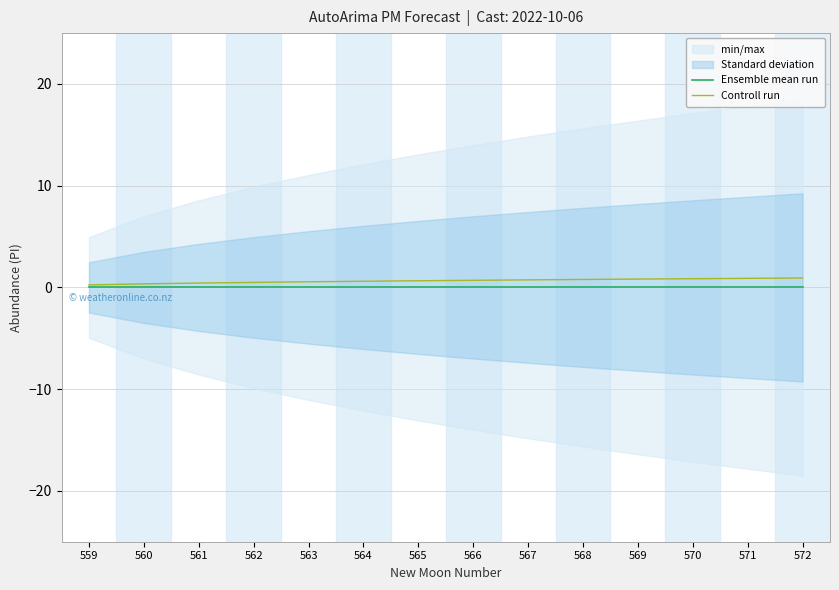

Is this an area chart (filled region under the line)?

No